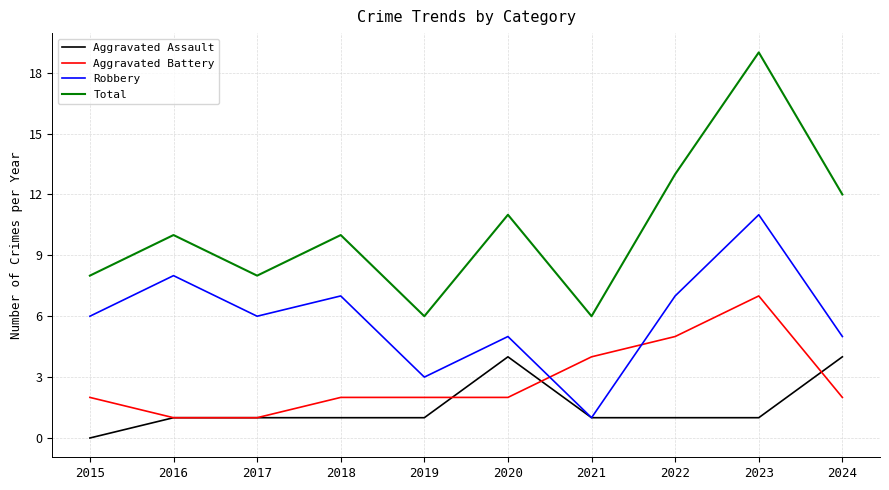

Which category has the highest value in the Robbery series?

2023